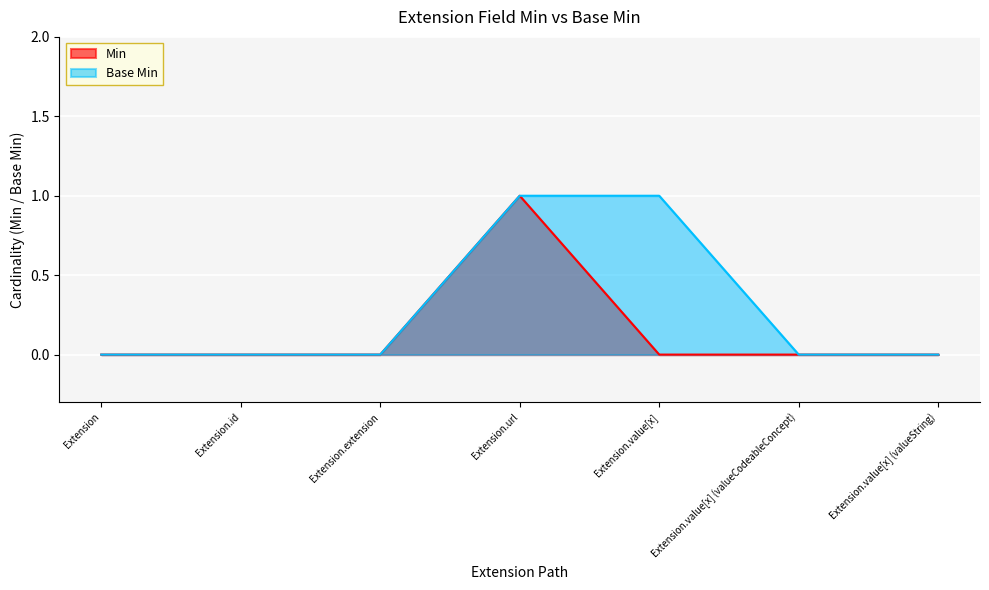

Where is Min nearest to the value 0?

Extension